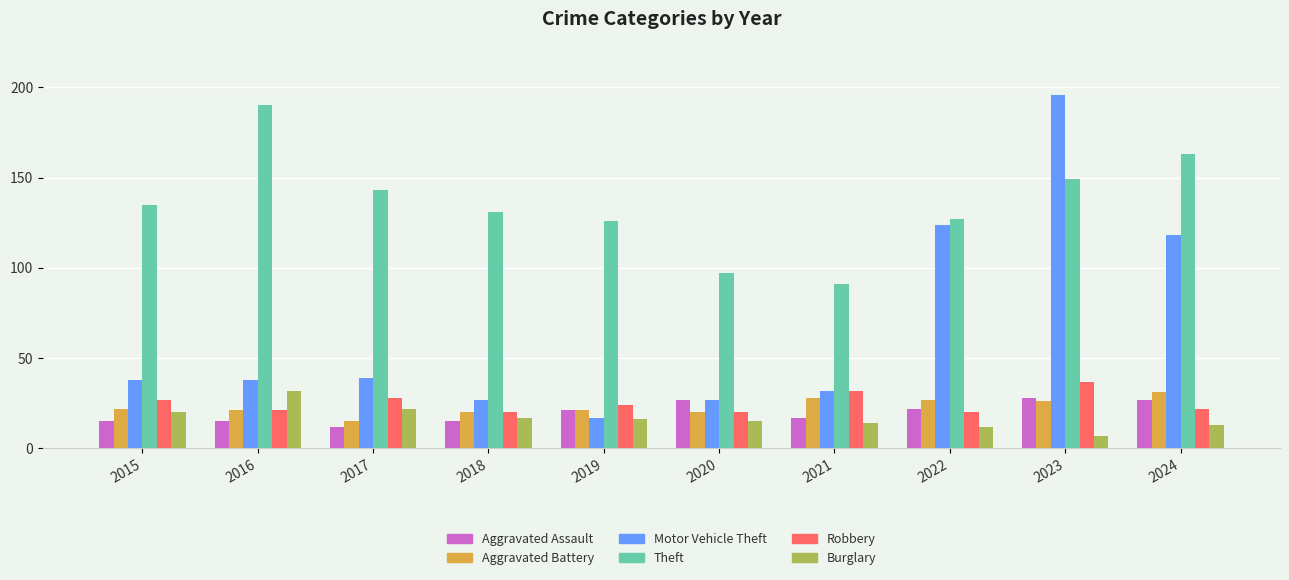

What are all the series names shown in the legend?

Aggravated Assault, Aggravated Battery, Motor Vehicle Theft, Theft, Robbery, Burglary